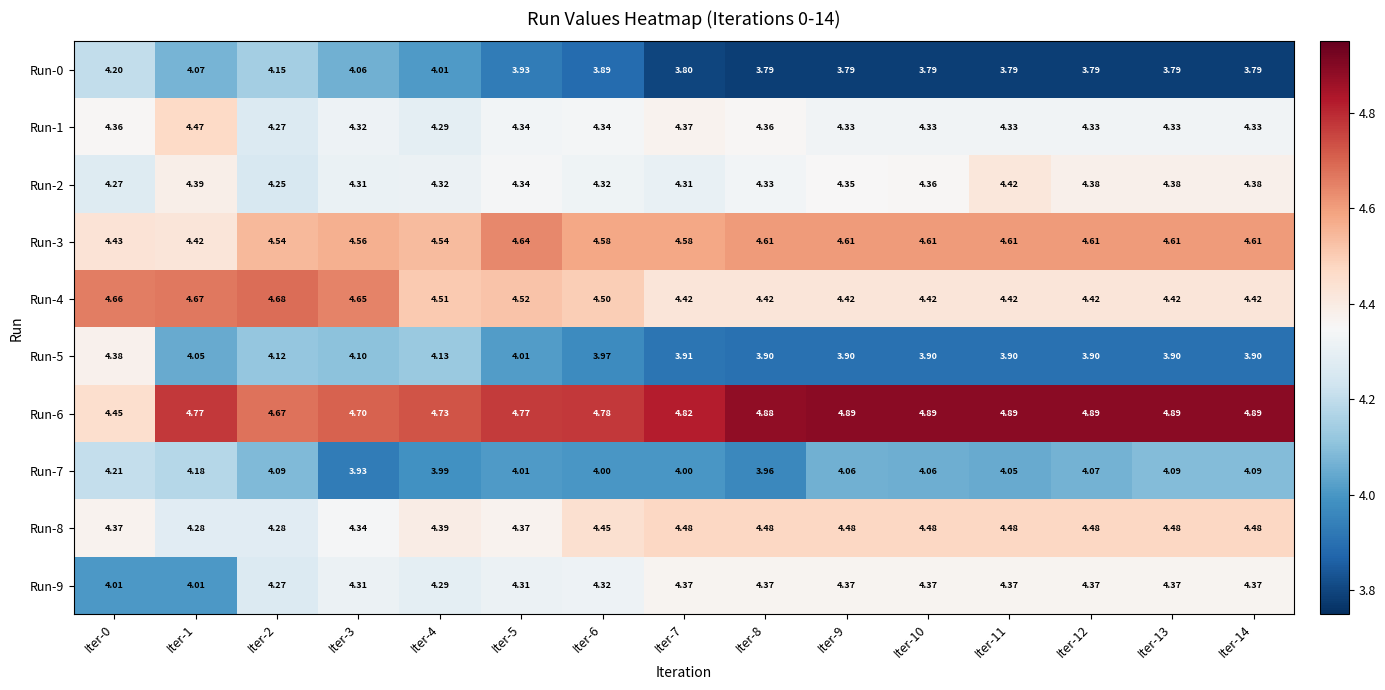

Is the value of Run-6 at Iter-0 greater than the value of Run-3 at Iter-2?

No